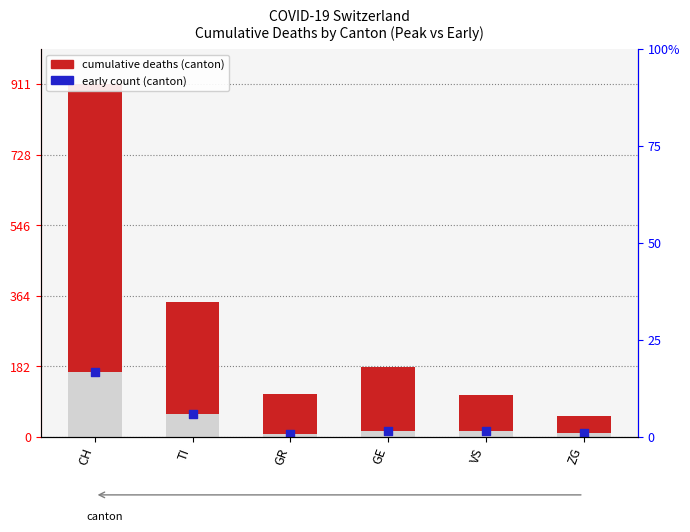

Is the value of cumulative deaths (canton) at VS greater than the value of early count (canton) at GR?

Yes